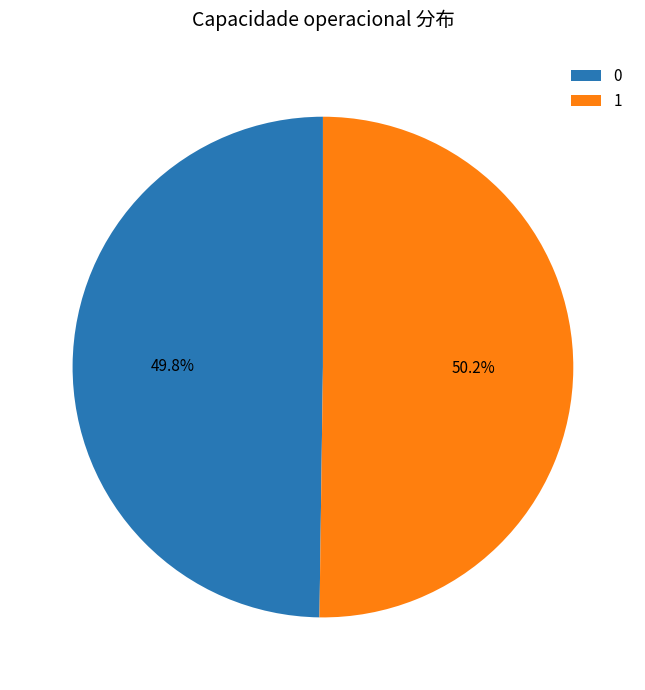

To the nearest percent, what is the combined percentage of 0 and 1?

100%